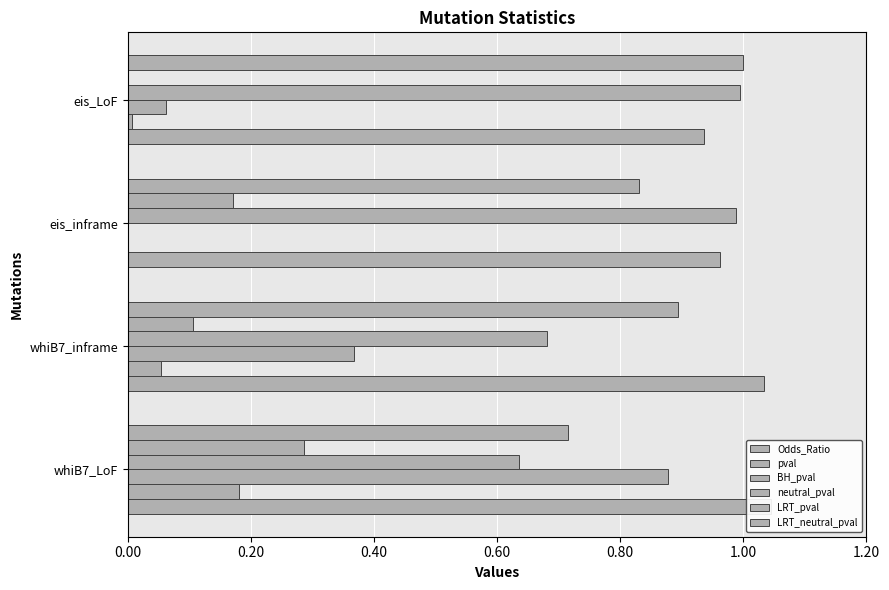

The value of Odds_Ratio at whiB7_LoF is 0.4. True or false?

False